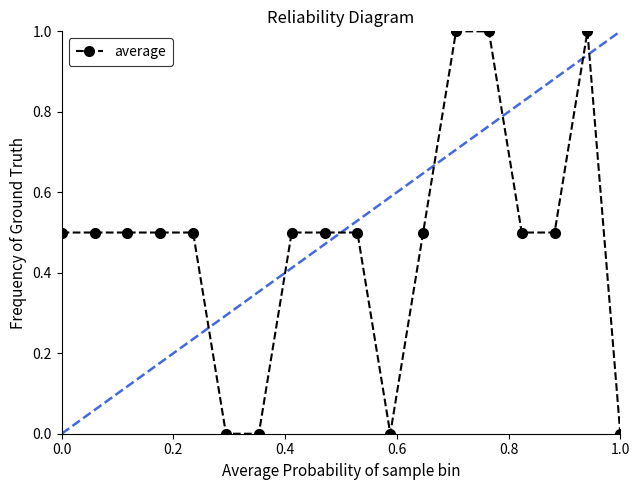

True or false: average has more than 0 points higher than both neighbors.

True